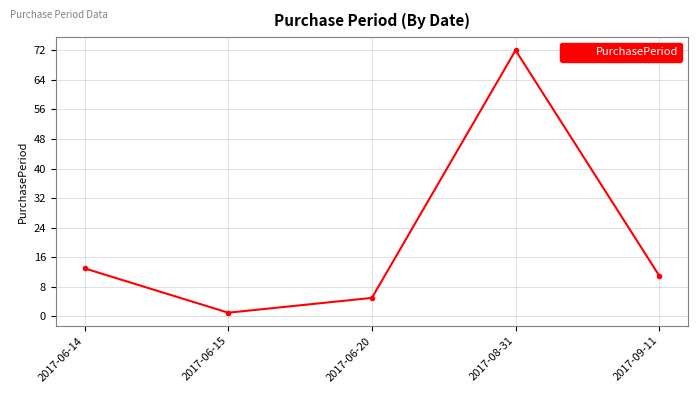

How many data points are less than 11?

2